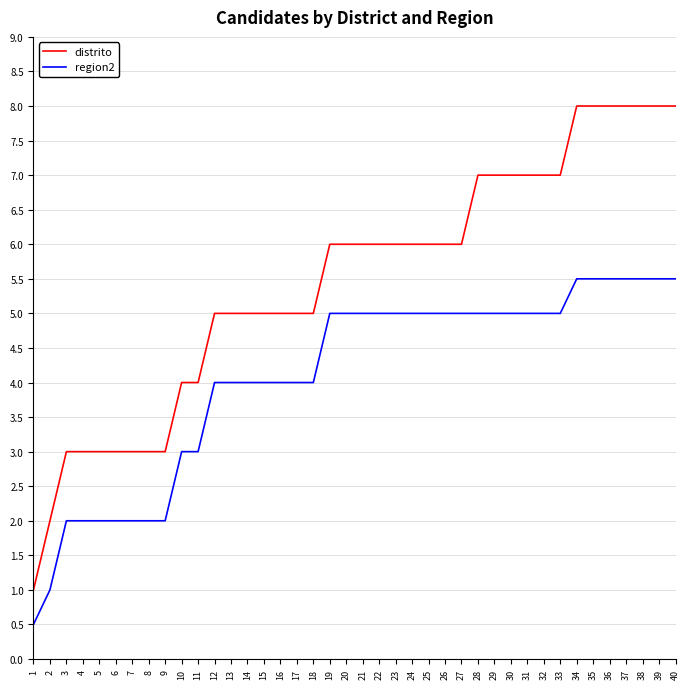

What is the lowest value of the region2 series?

0.5